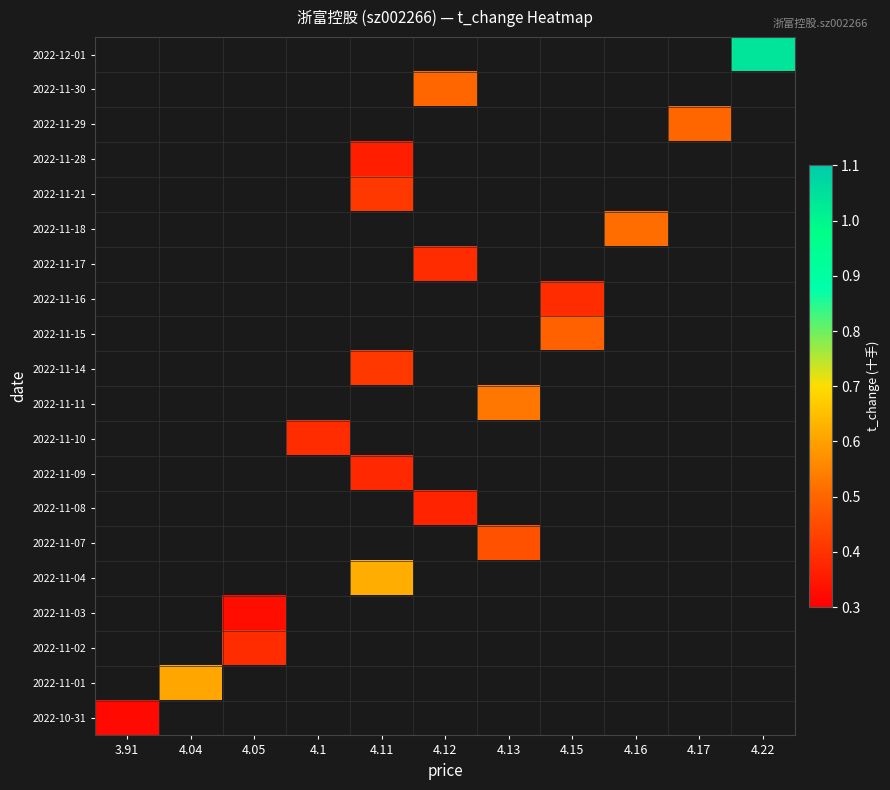

What is the minimum value shown in the chart?

0.3